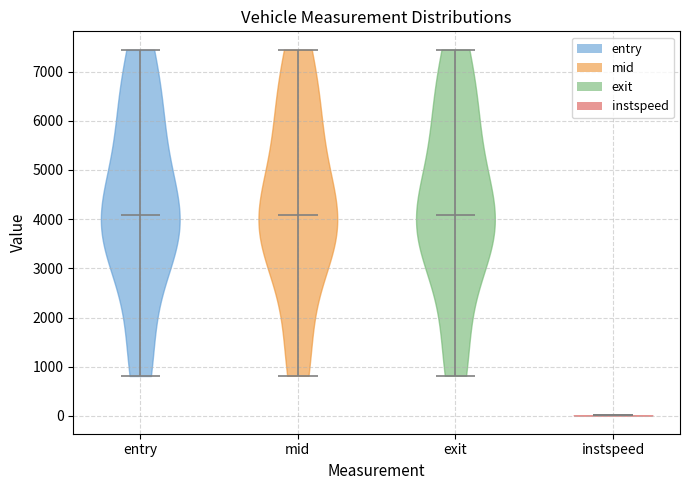

What is the highest point the violin for instspeed reaches on the y-axis? The values are not printed on the chart, so give them approximately, as read against the axis.

0